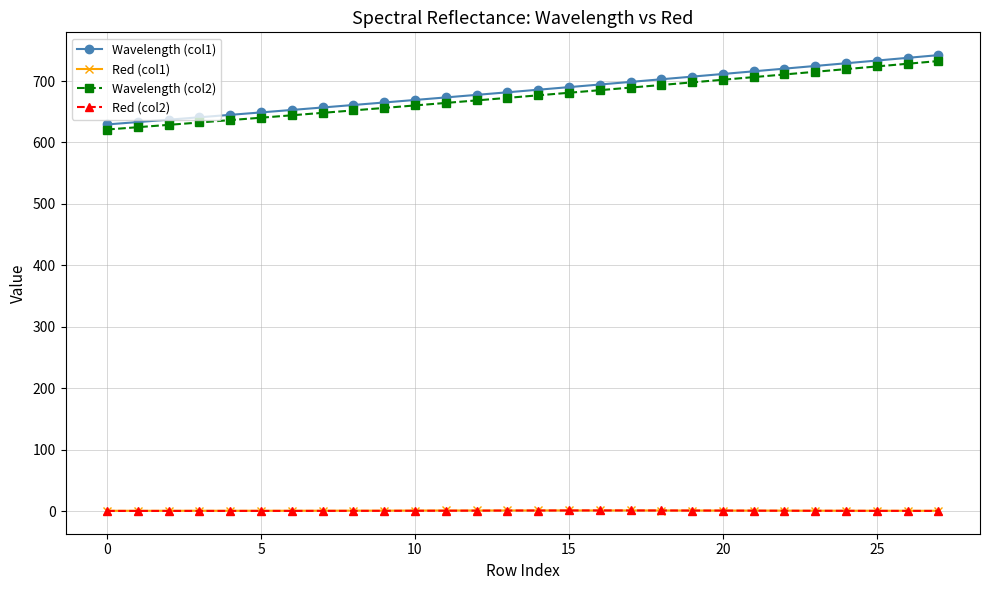

True or false: Red (col2) has more than 0 points higher than both neighbors.

True